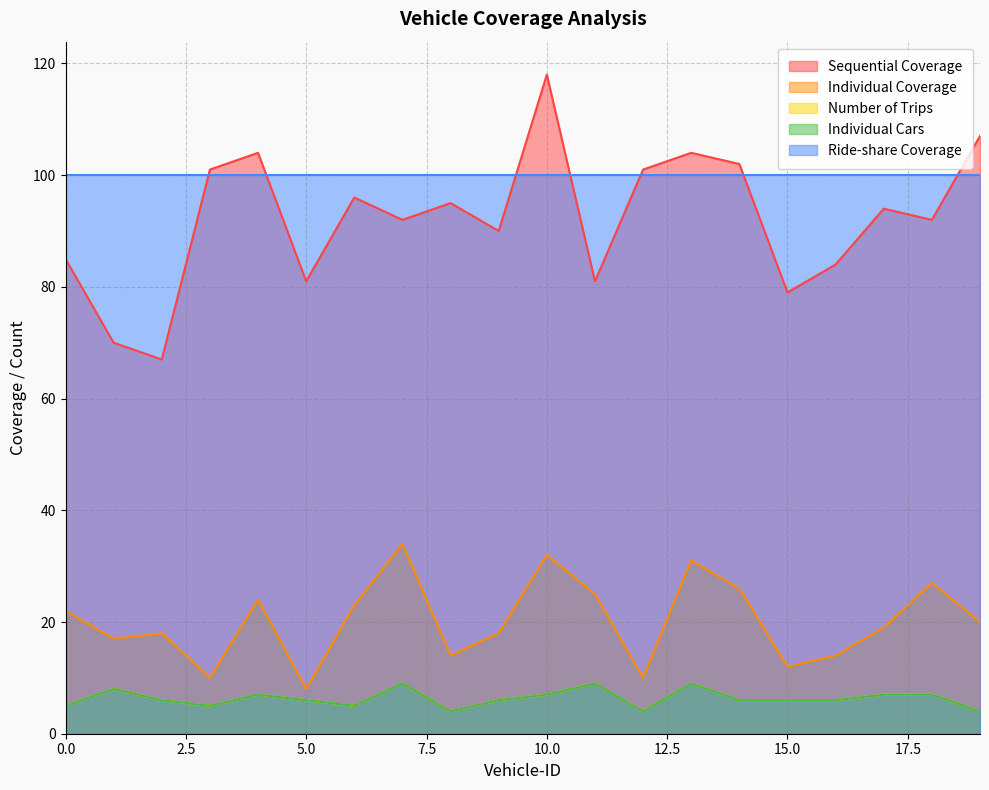

Between 3 and 17, which series saw the biggest shift?

Individual Coverage